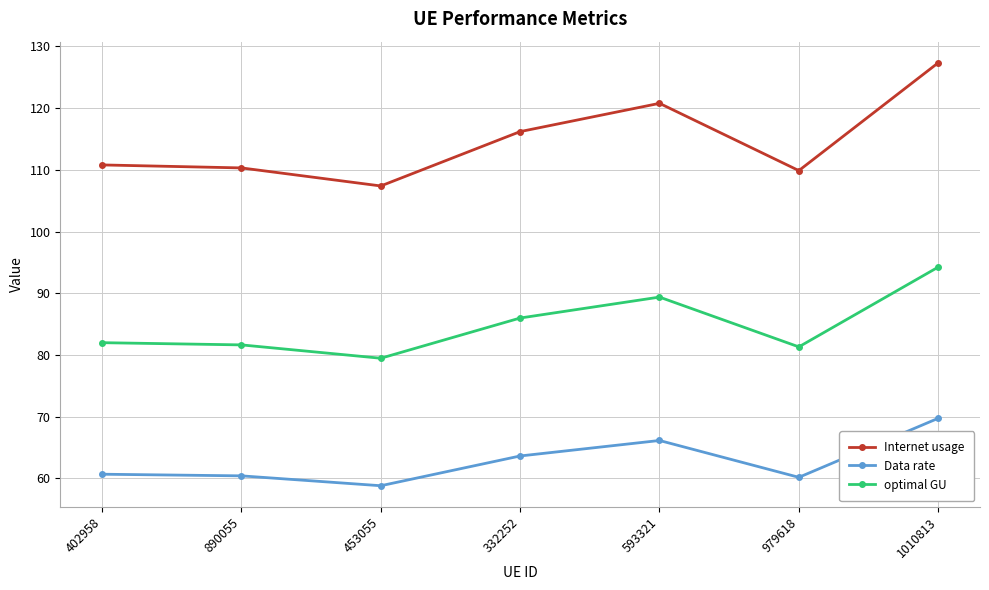

What is the difference between the maximum and minimum values in the Internet usage series?

20.0